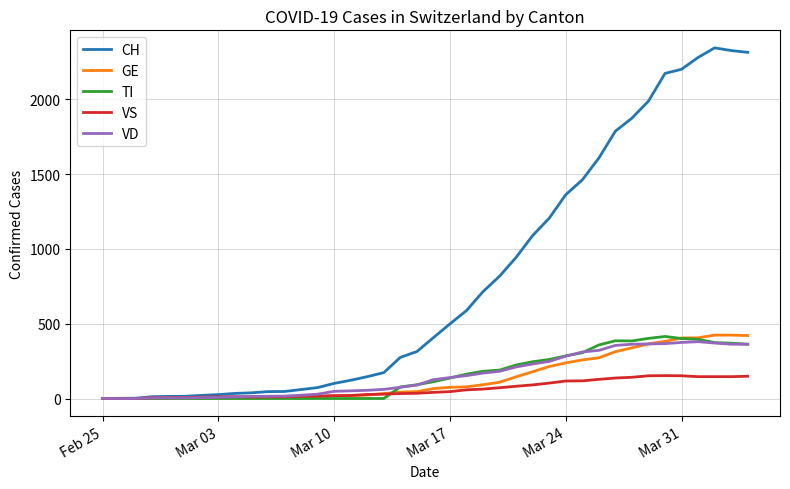

What is the highest value of the TI series?

415